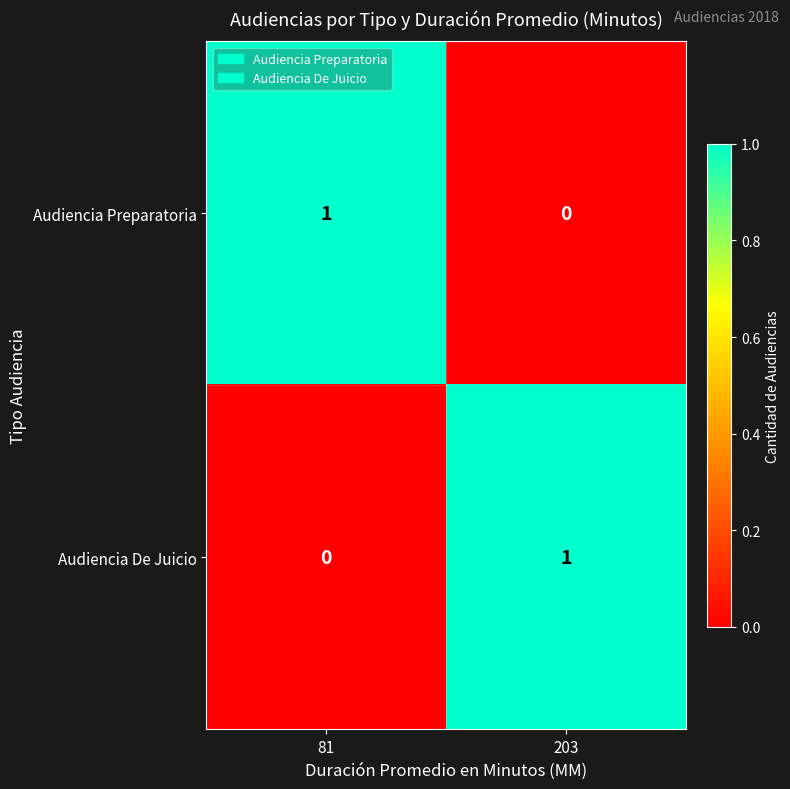

True or false: Audiencia Preparatoria has a value of 1 at 81.

True